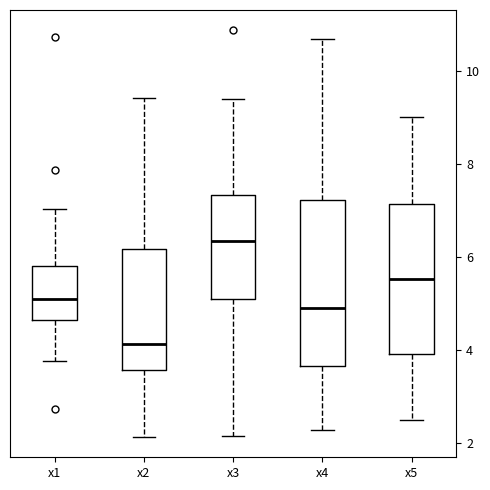

Which box is the tallest, from its lower edge to its upper edge?

x4